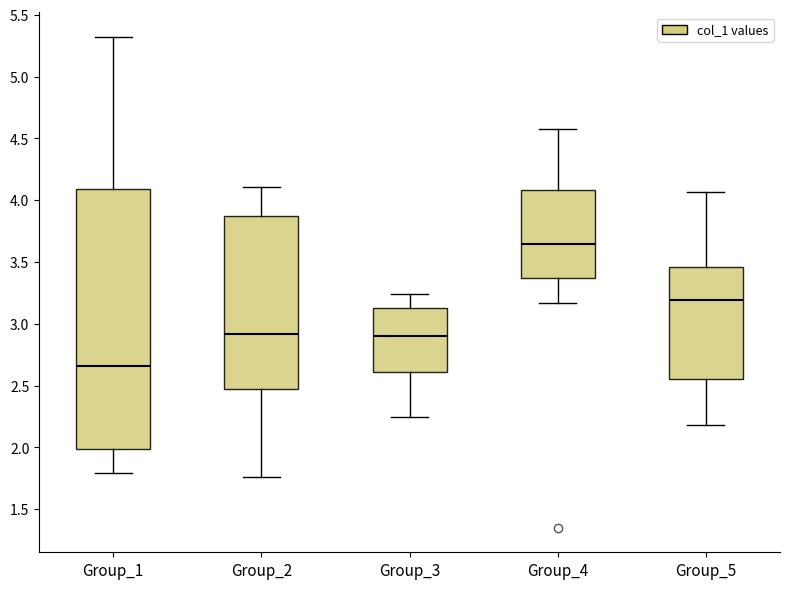

Which box has the lowest median line?

Group_1